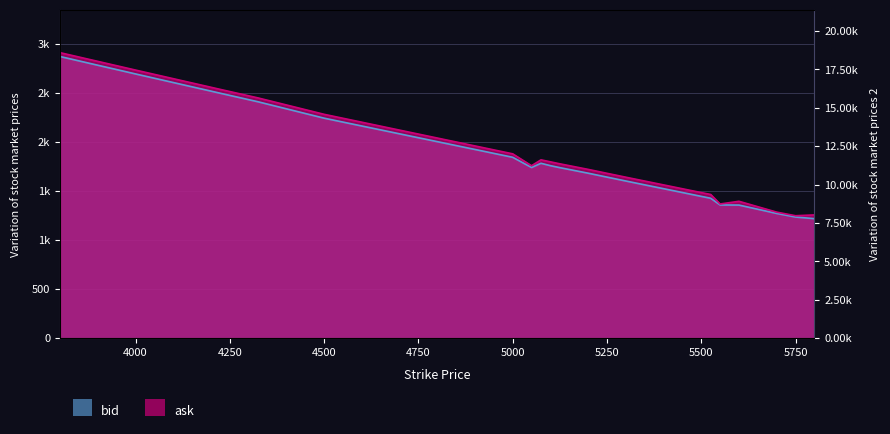

Which series changed the most between 5600.0 and 5750.0?

ask